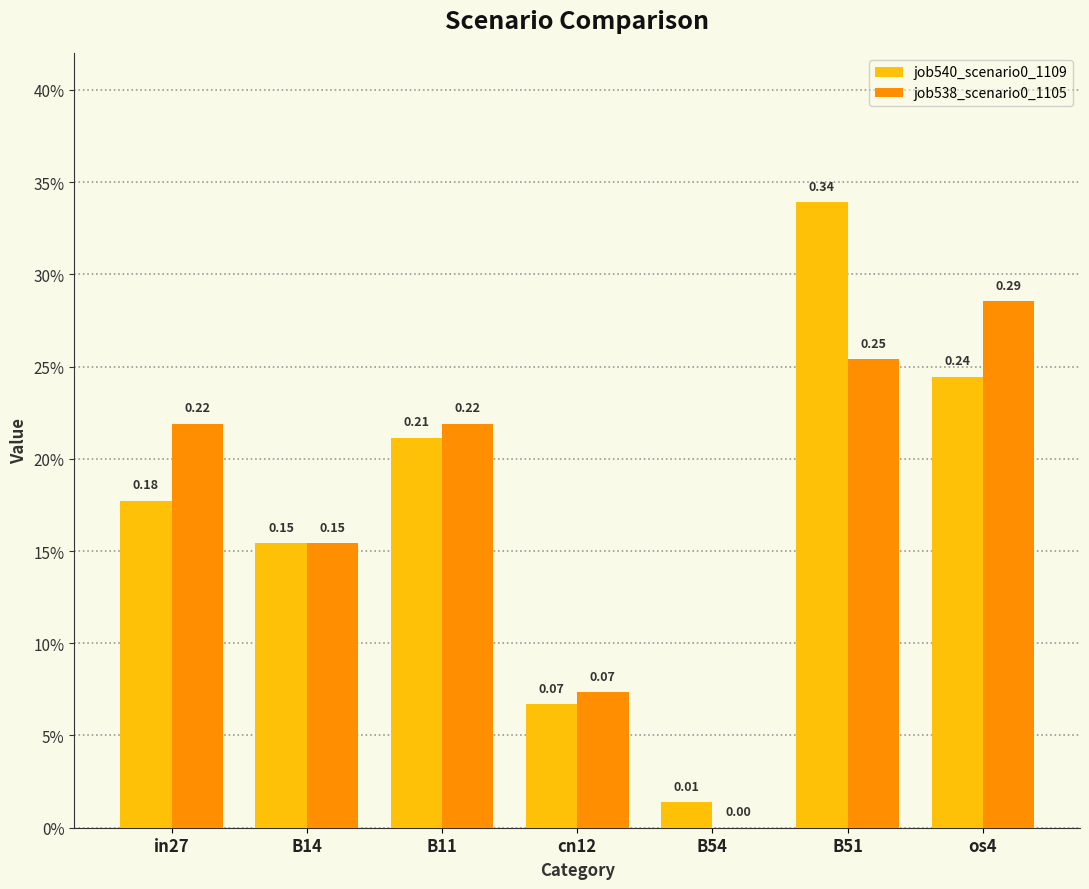

Does the chart contain stacked bars?

No